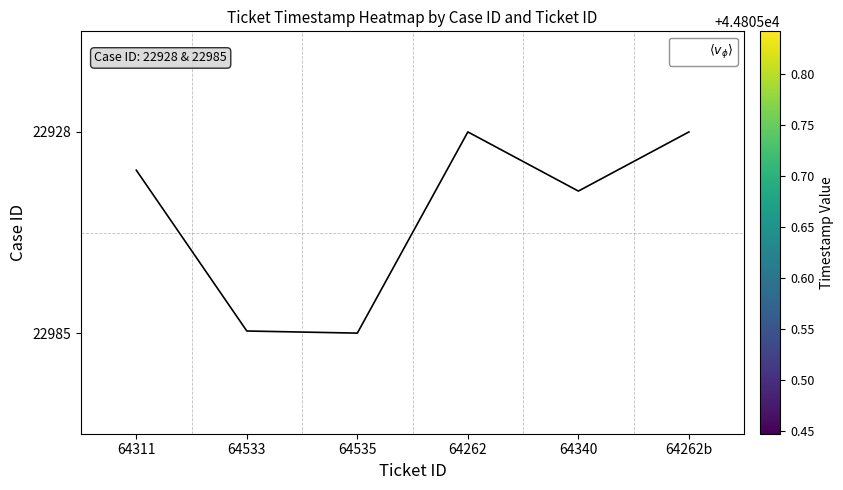

Is the value of $\langle v_\phi \rangle$ at 64535 greater than the value of 22985 at 64311?

No